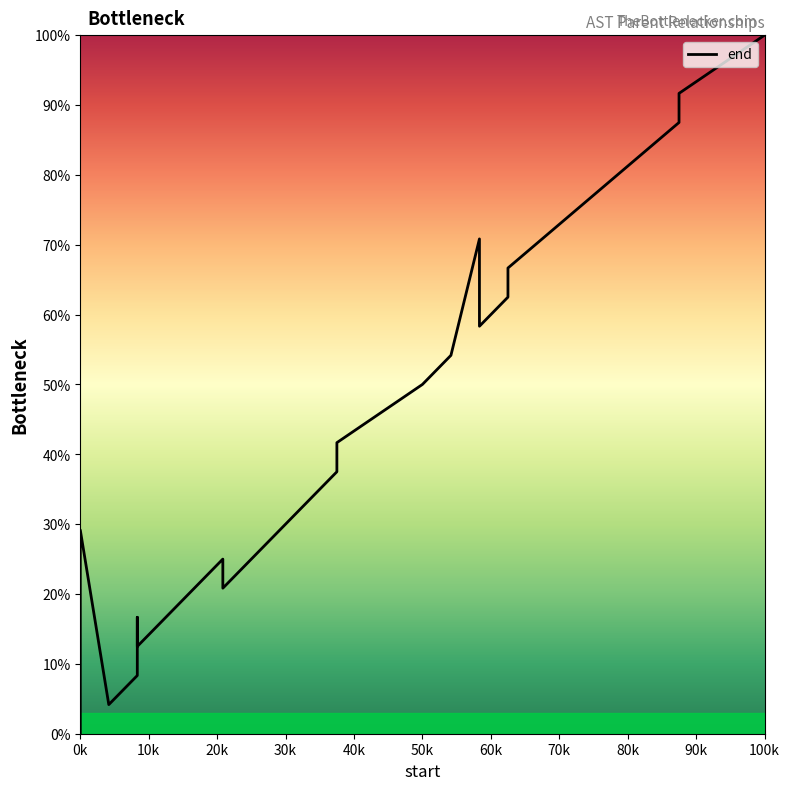

Where is the first local maximum?

0k